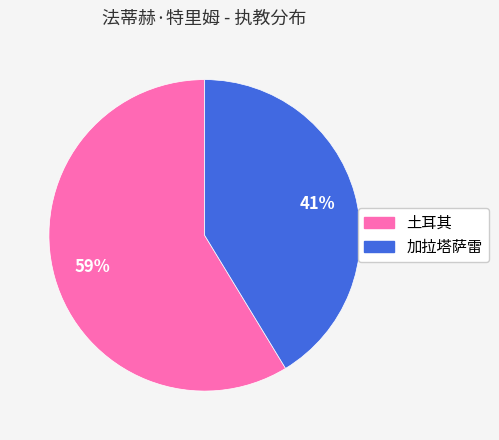

Combined, do 加拉塔萨雷 and 土耳其 account for over 50%?

Yes